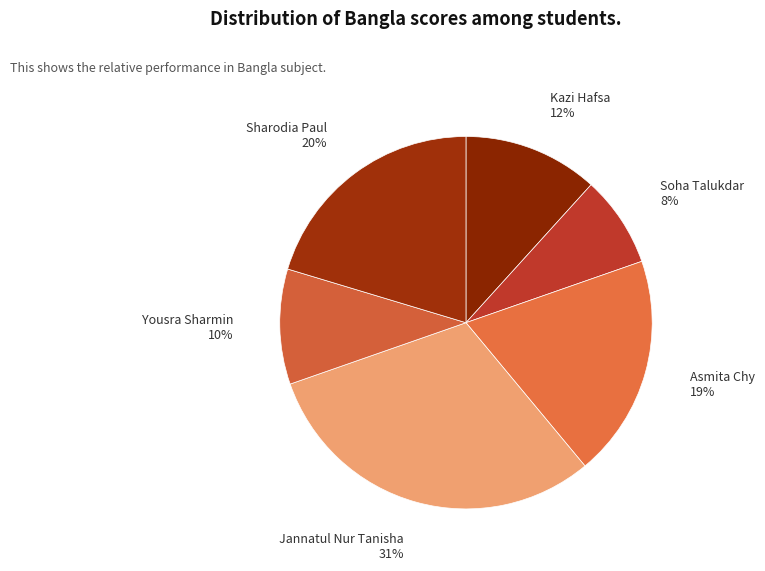

Is it true that Yousra Sharmin is 3% of the pie?

False